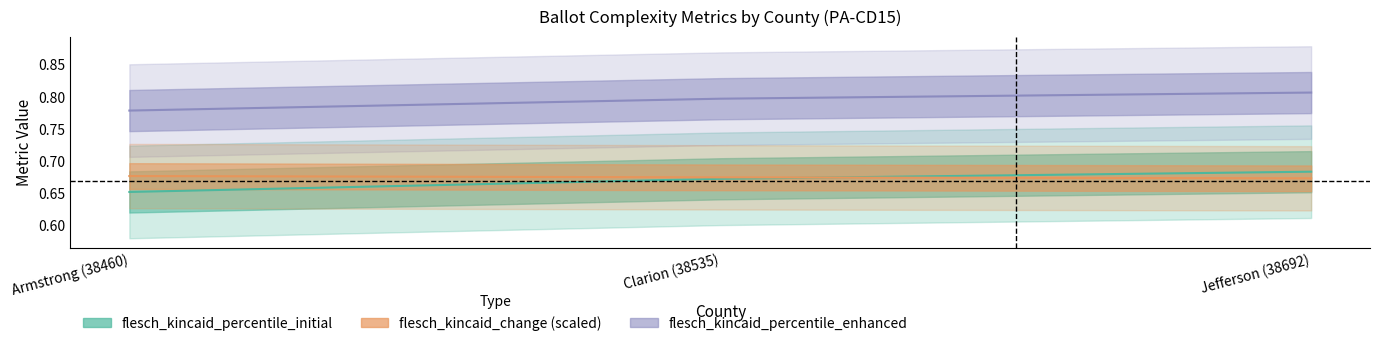

How many data points does each series have?

3